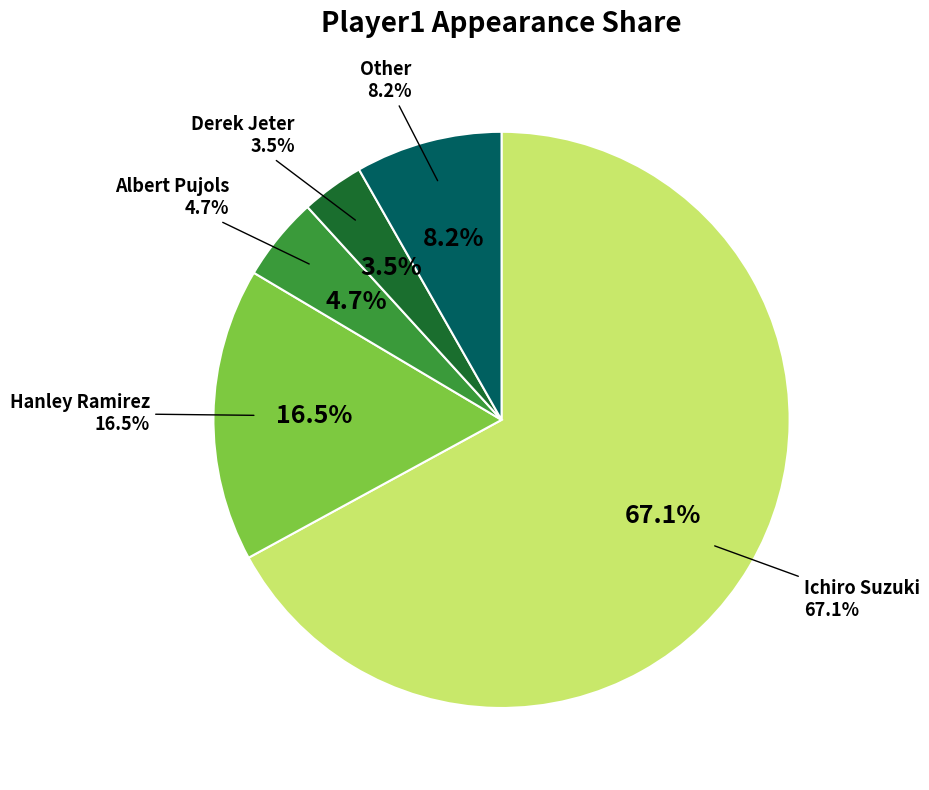

Is it true that Albert Pujols is 16% of the pie?

False